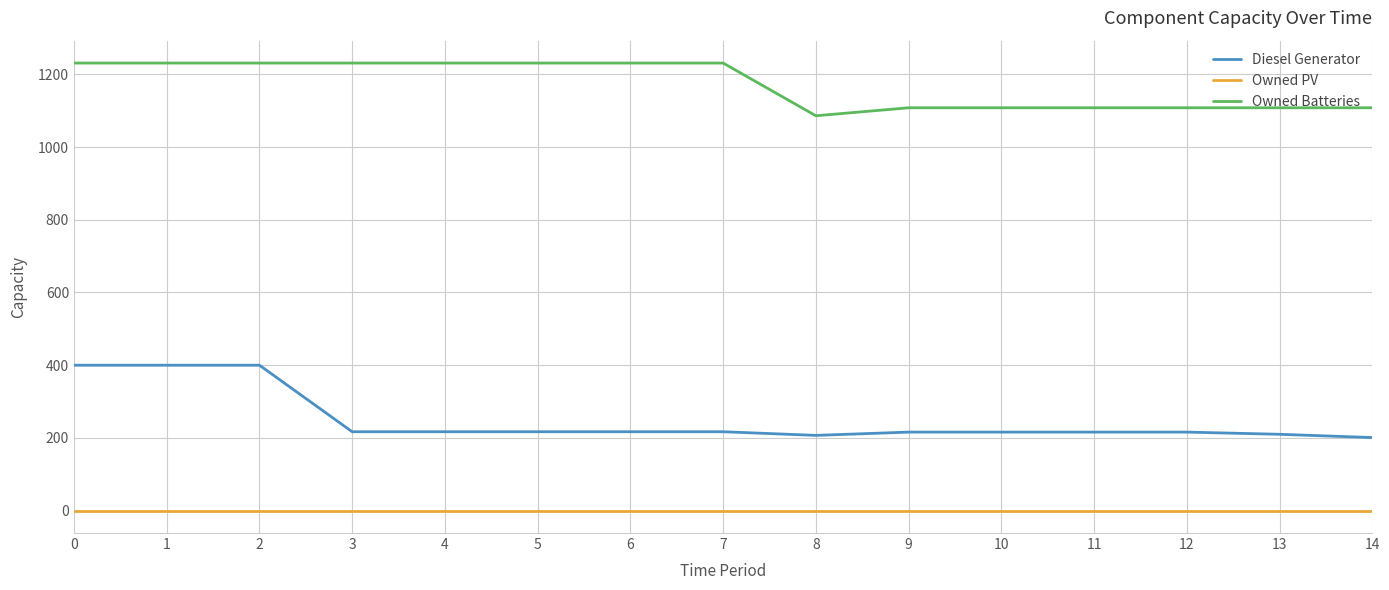

Between 6 and 8, which series saw the biggest shift?

Owned Batteries